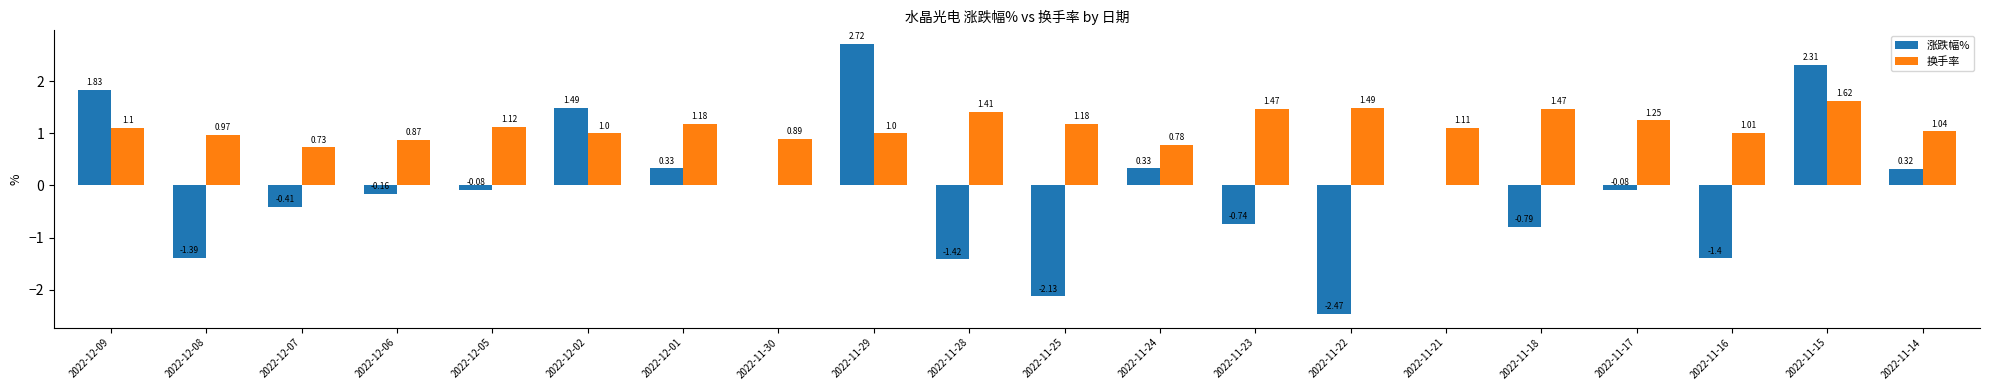

How many distinct data groups are displayed?

2